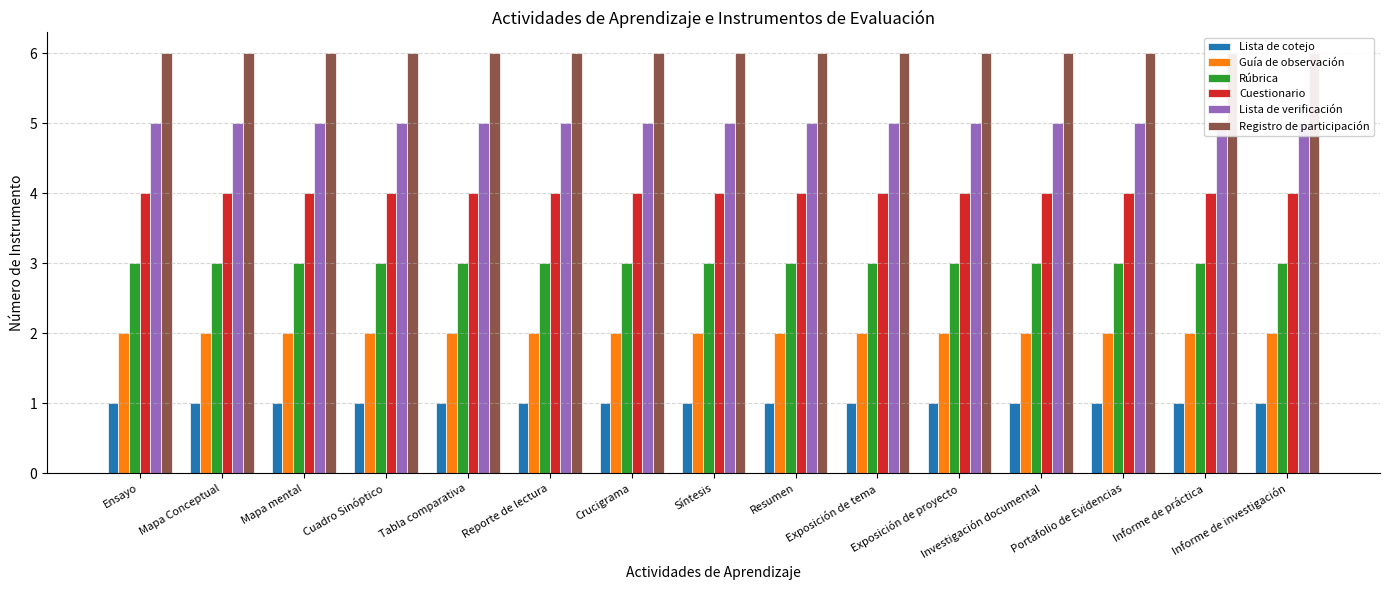

Rank the series at Exposición de proyecto from highest to lowest value.

Registro de participación, Lista de verificación, Cuestionario, Rúbrica, Guía de observación, Lista de cotejo